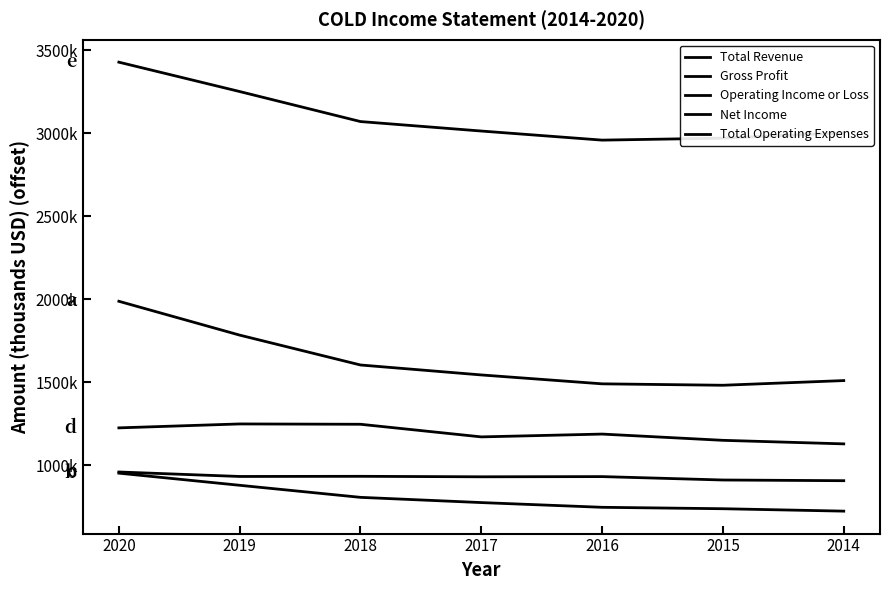

What is the sum of all Gross Profit values?

5614600